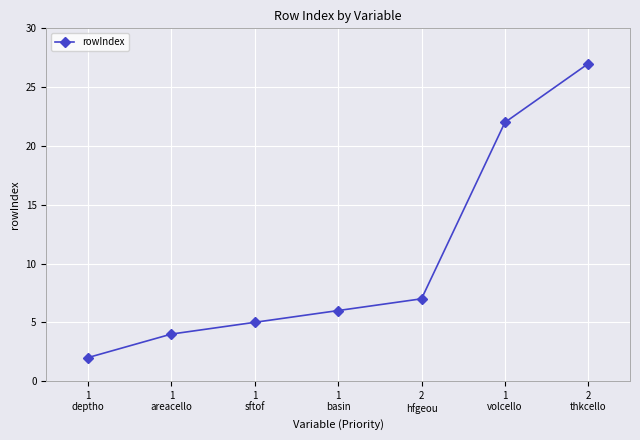

Rank the categories by value from lowest to highest.

1
deptho, 1
areacello, 1
sftof, 1
basin, 2
hfgeou, 1
volcello, 2
thkcello